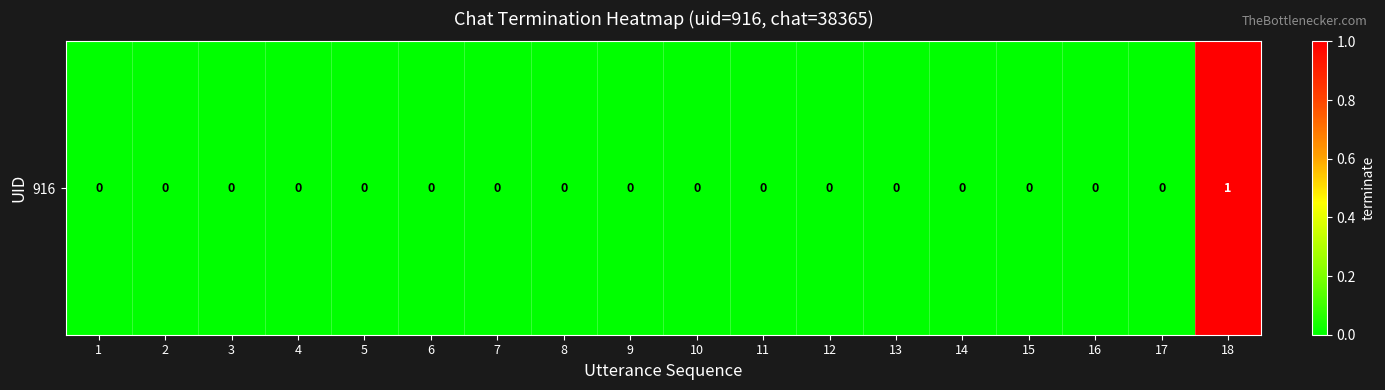

Count the number of data series in this chart.

1